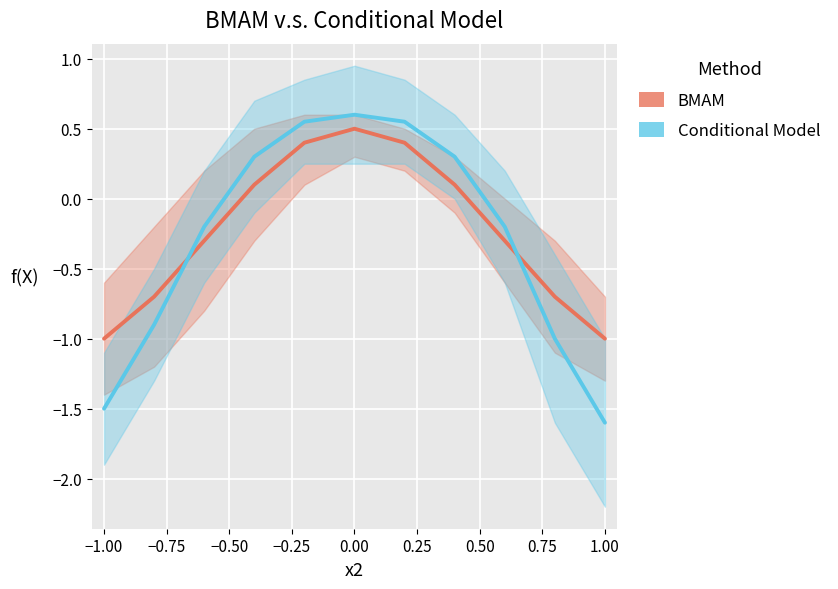

How many categories are shown in the chart?

11